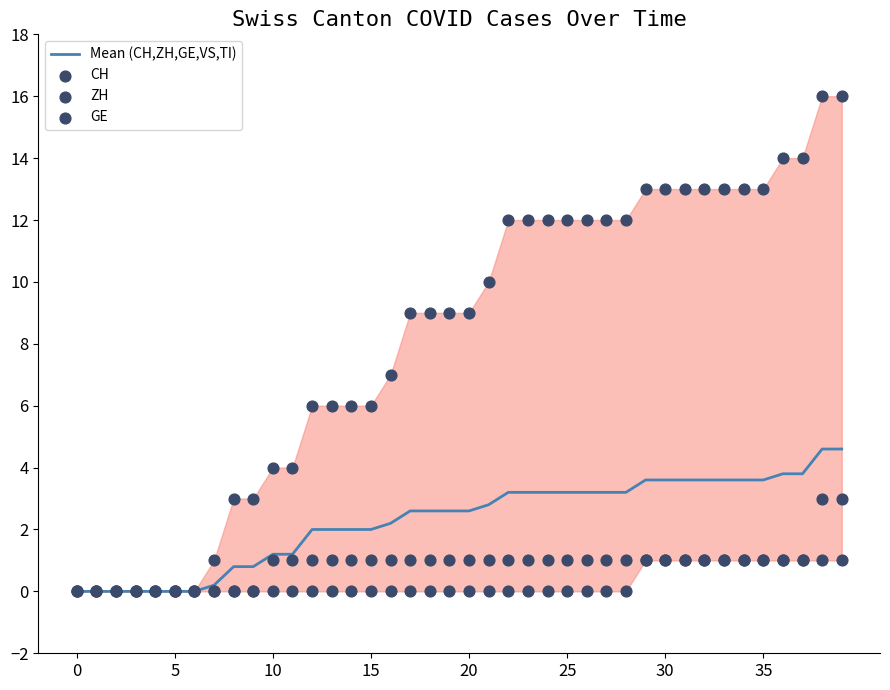

What are all the series names shown in the legend?

Mean (CH,ZH,GE,VS,TI), CH, ZH, GE